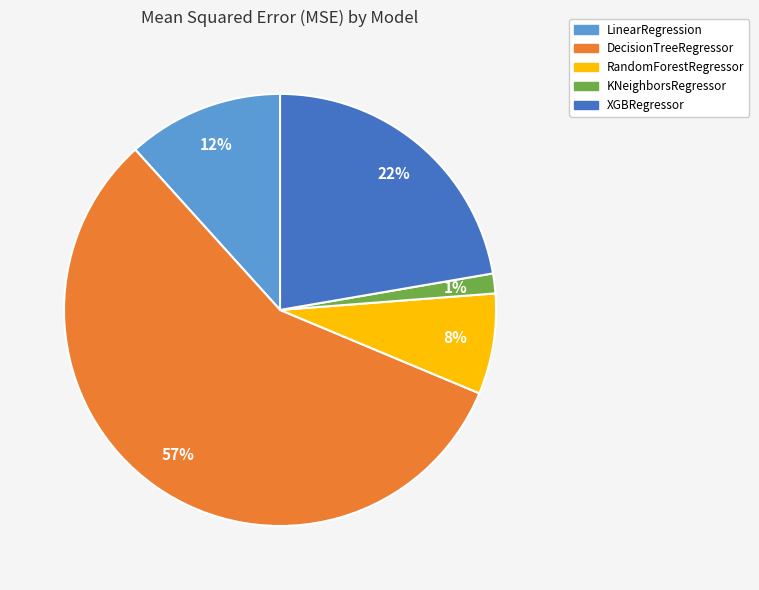

Approximately how many times larger is the value at LinearRegression compared to DecisionTreeRegressor?

0.2